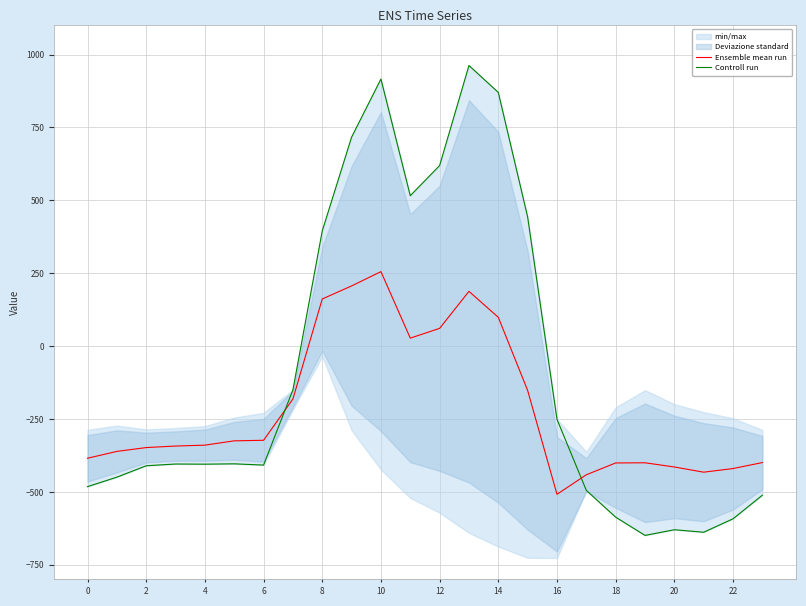

List the series in order of their peak value, lowest first.

Ensemble mean run, Controll run